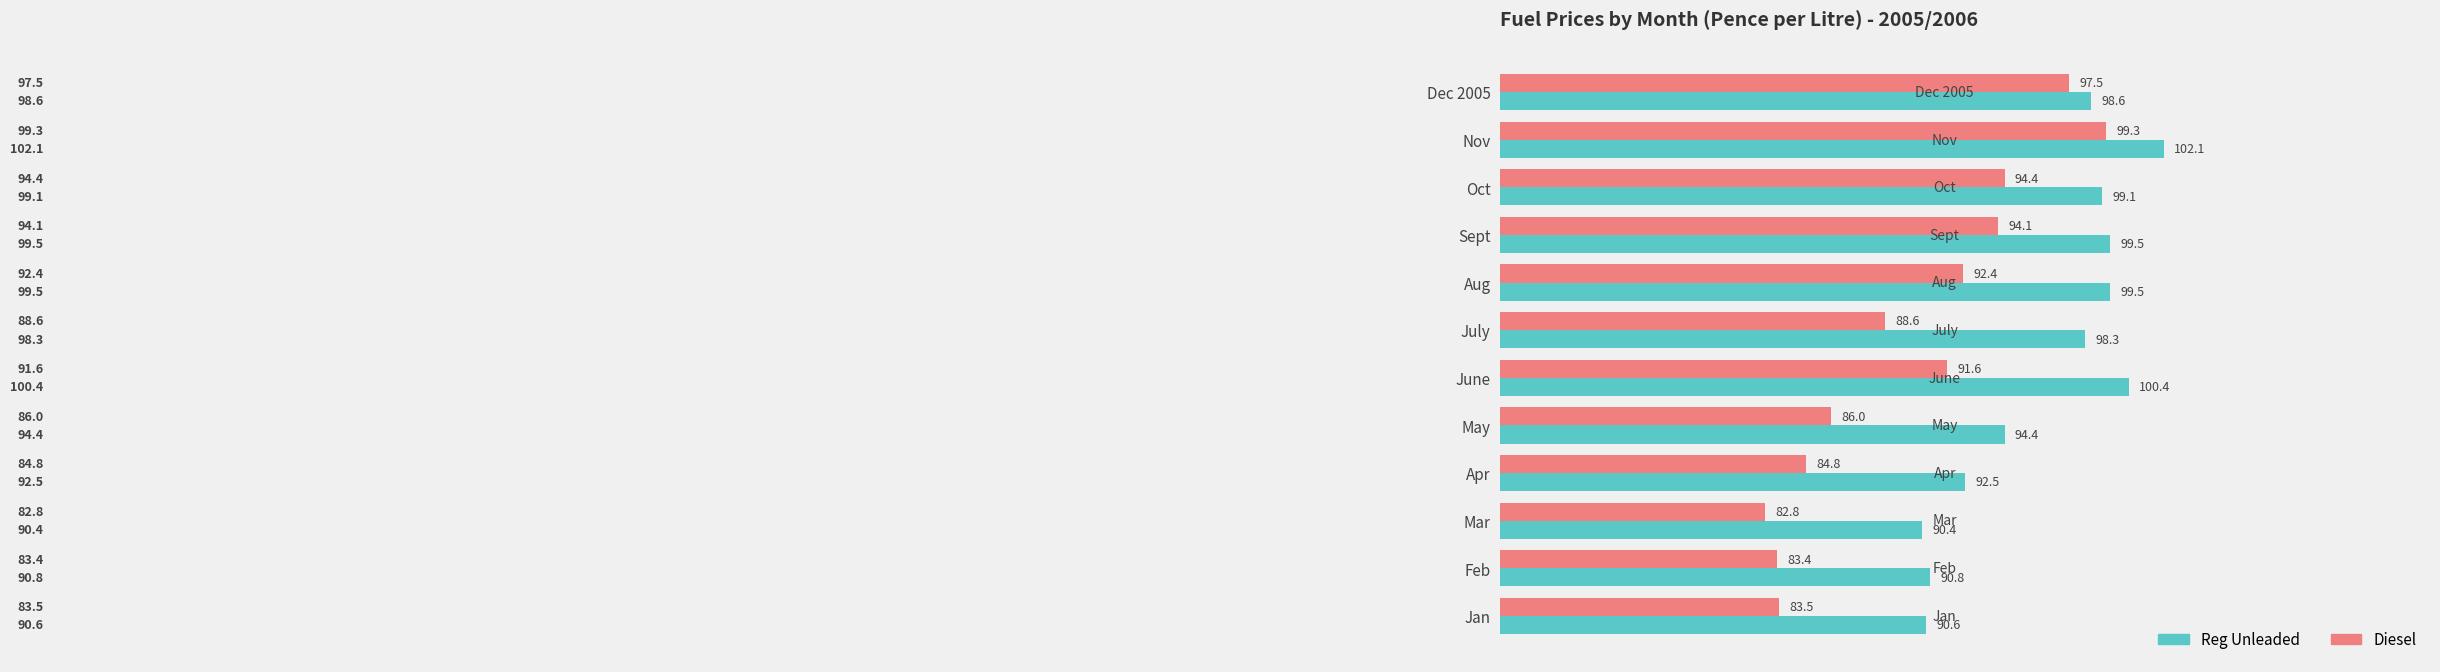

Where is Diesel nearest to the value 91?

June